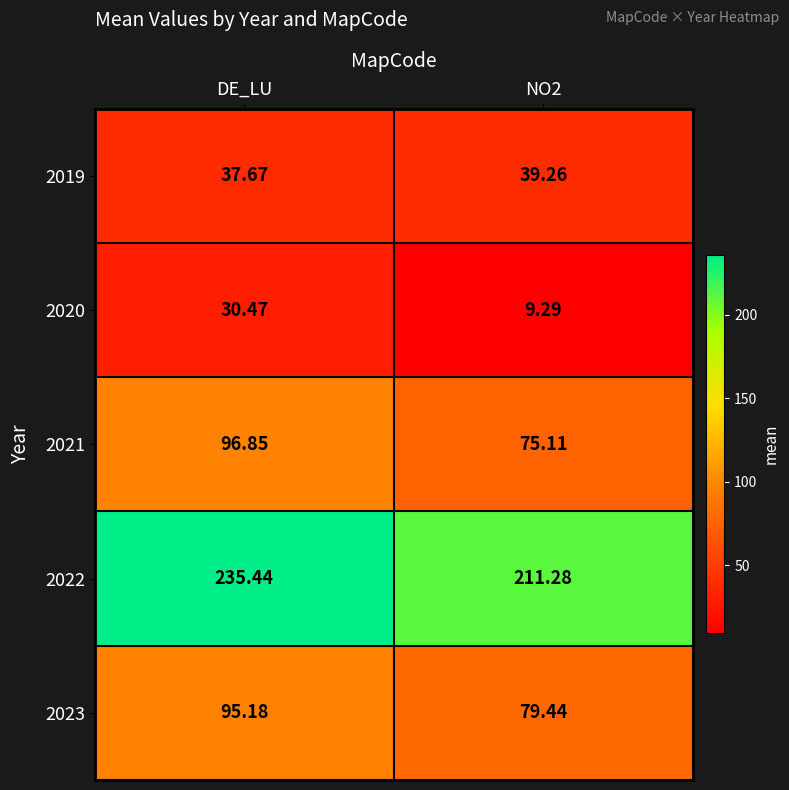

At how many categories does at least one series exceed 169?

2